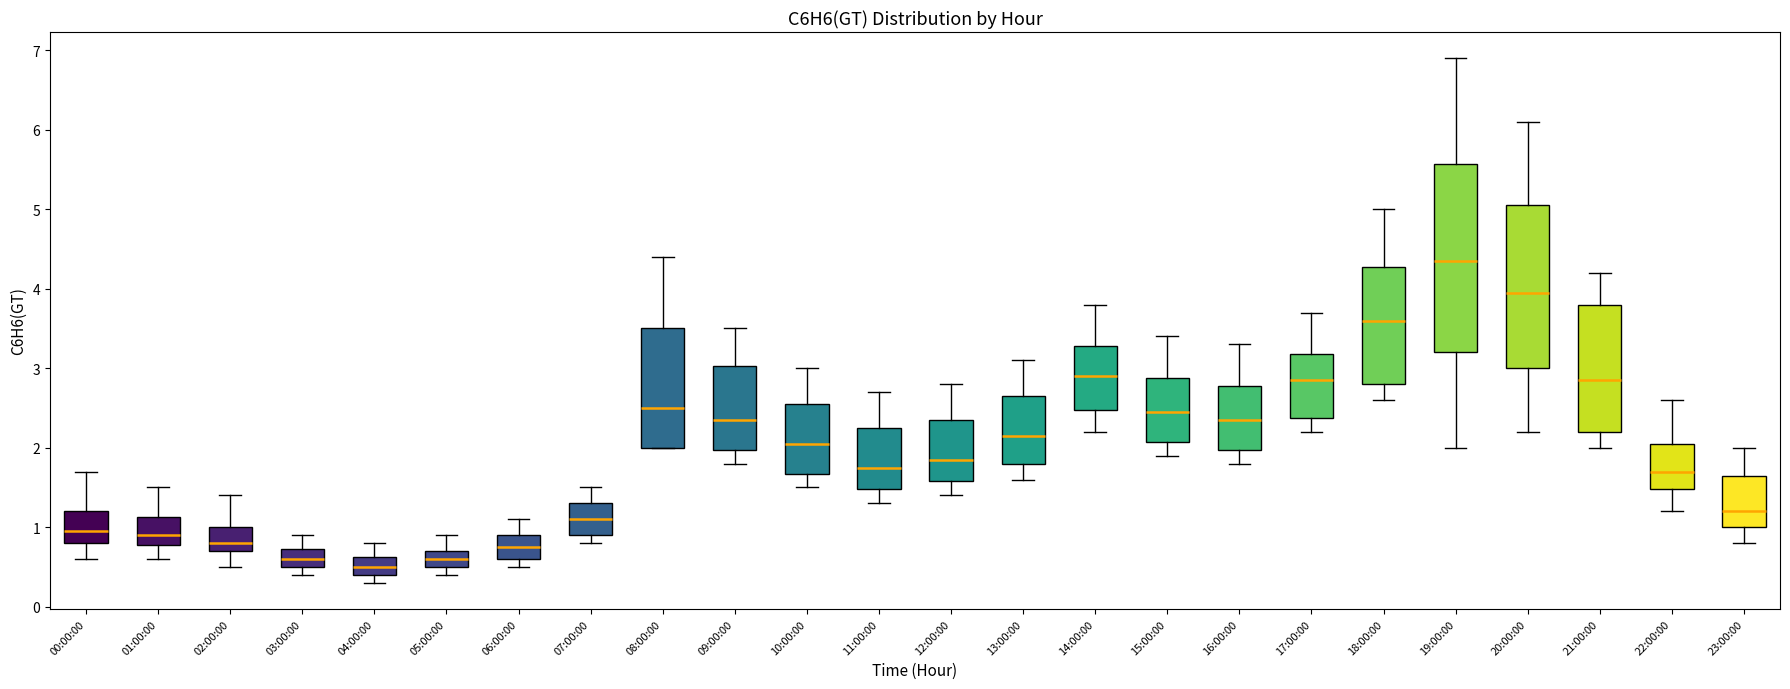

Comparing the boxes themselves (not the whiskers), which one is the tallest?

19:00:00